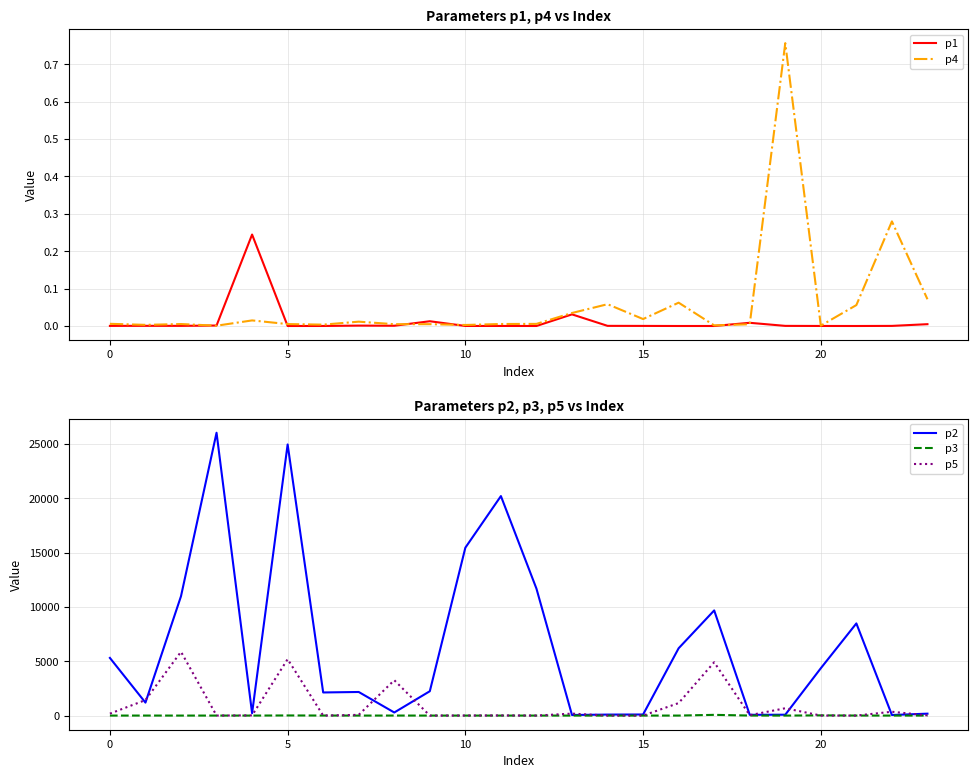

True or false: p1 has a value of 0.0 at 5.

True